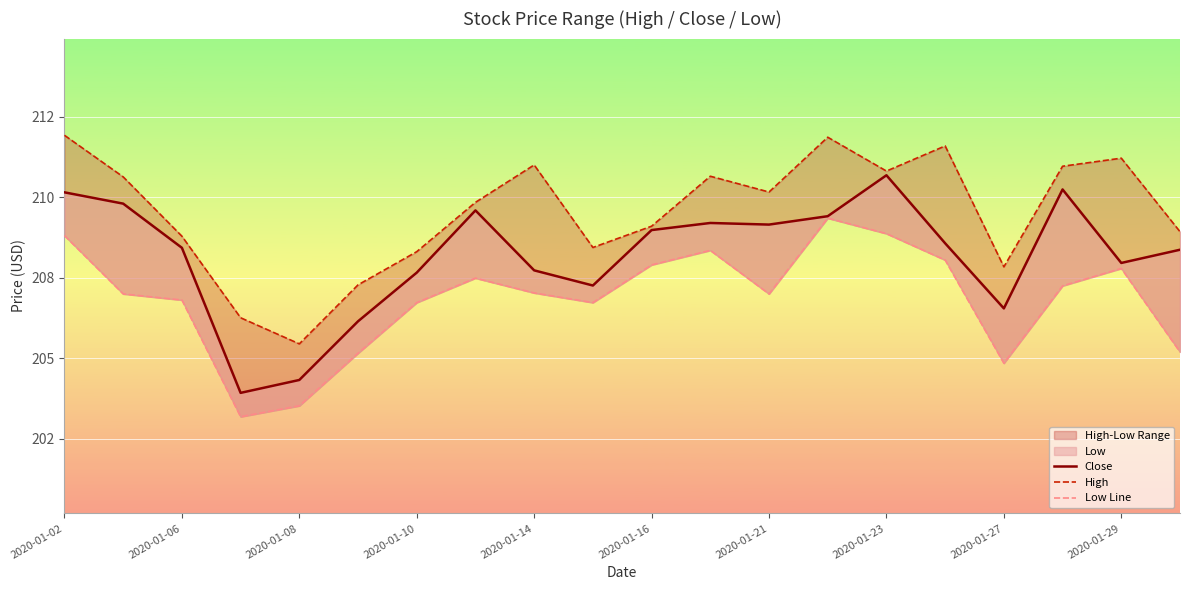

What is the difference between the Close values at 11 and 16?

2.6